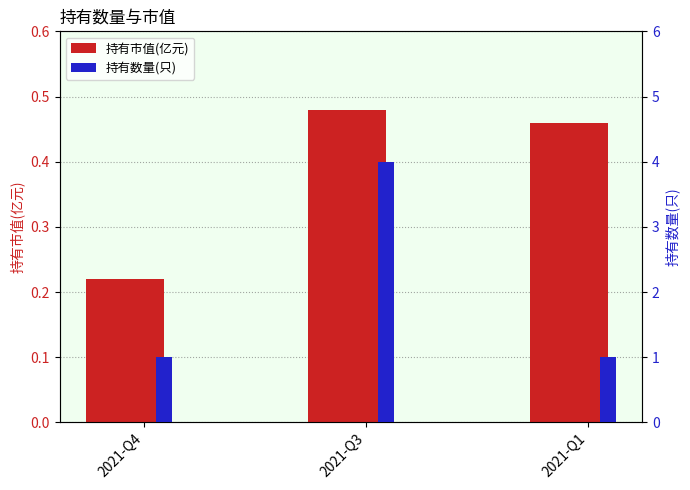

What is the average value of the 持有市值(亿元) series?

0.4